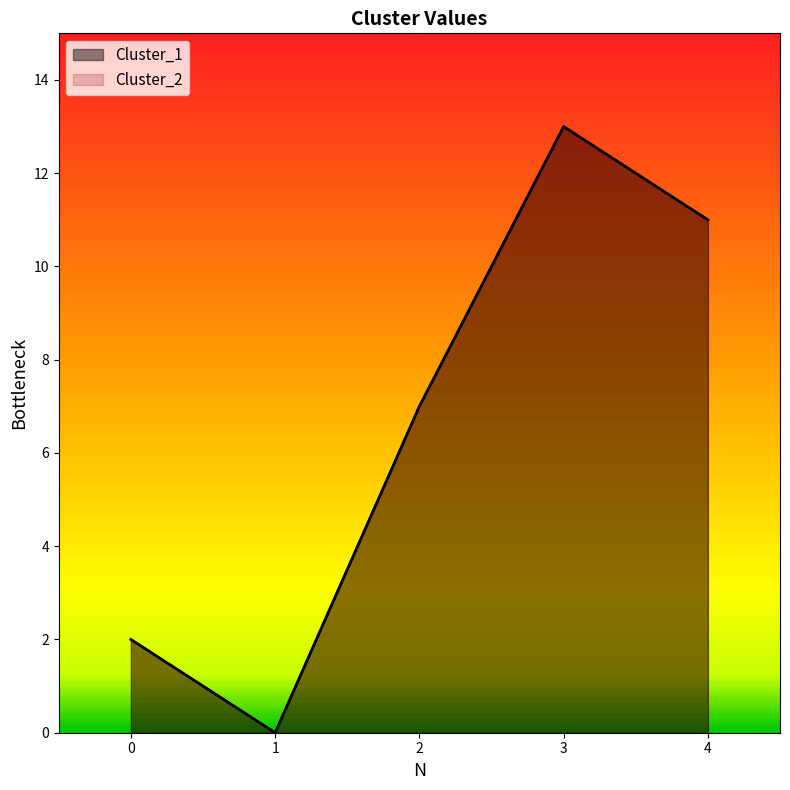

In Cluster_1, how many points are lower than both neighbors (excluding endpoints)?

1